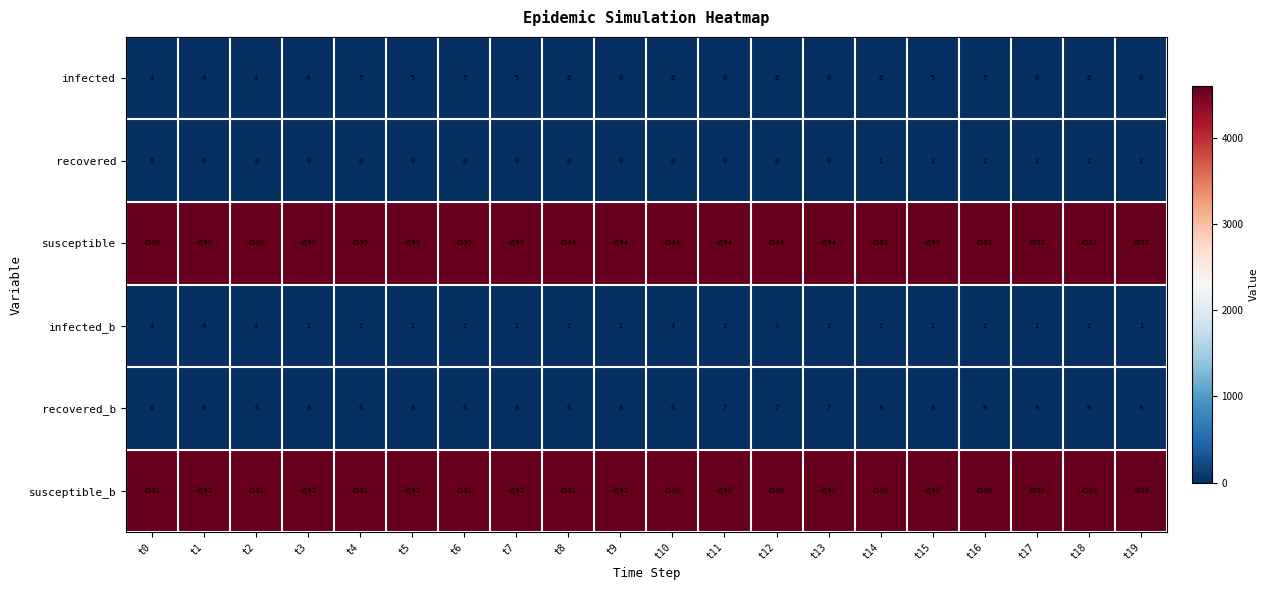

Rank the series at t13 from lowest to highest value.

recovered, infected_b, infected, recovered_b, susceptible_b, susceptible